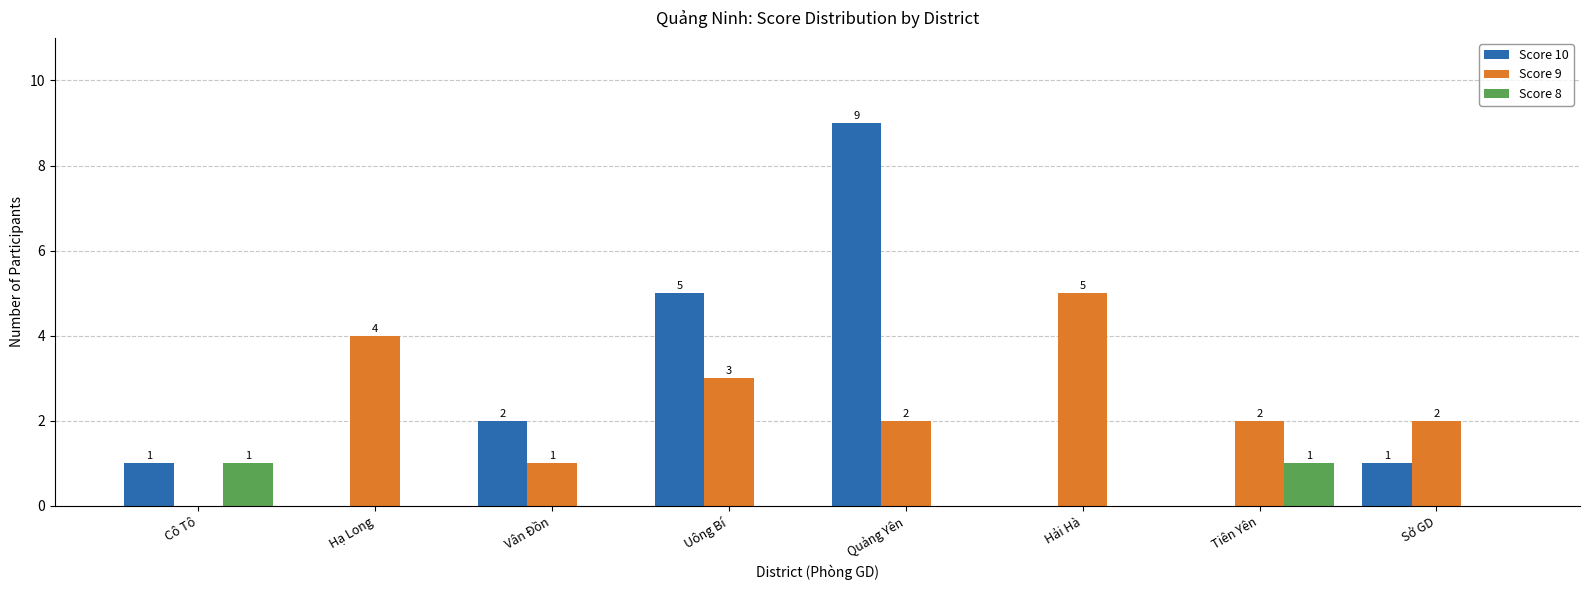

The Score 8 series shows 0 at Vân Đồn. True or false?

True